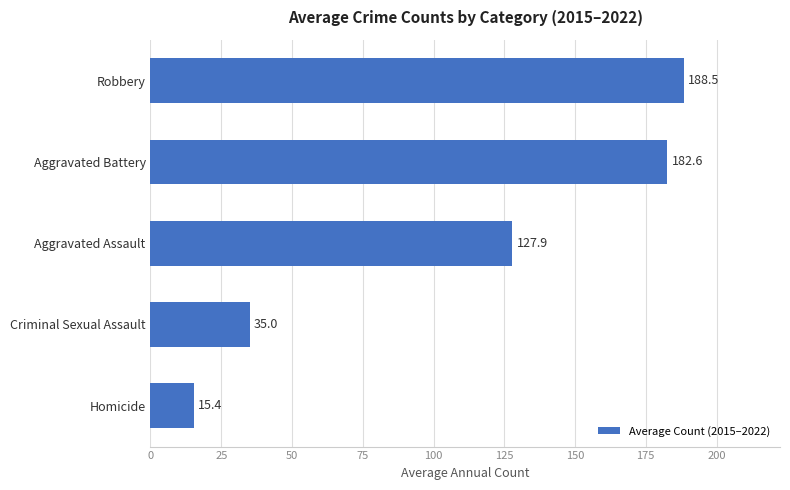

Are the bars horizontal?

Yes